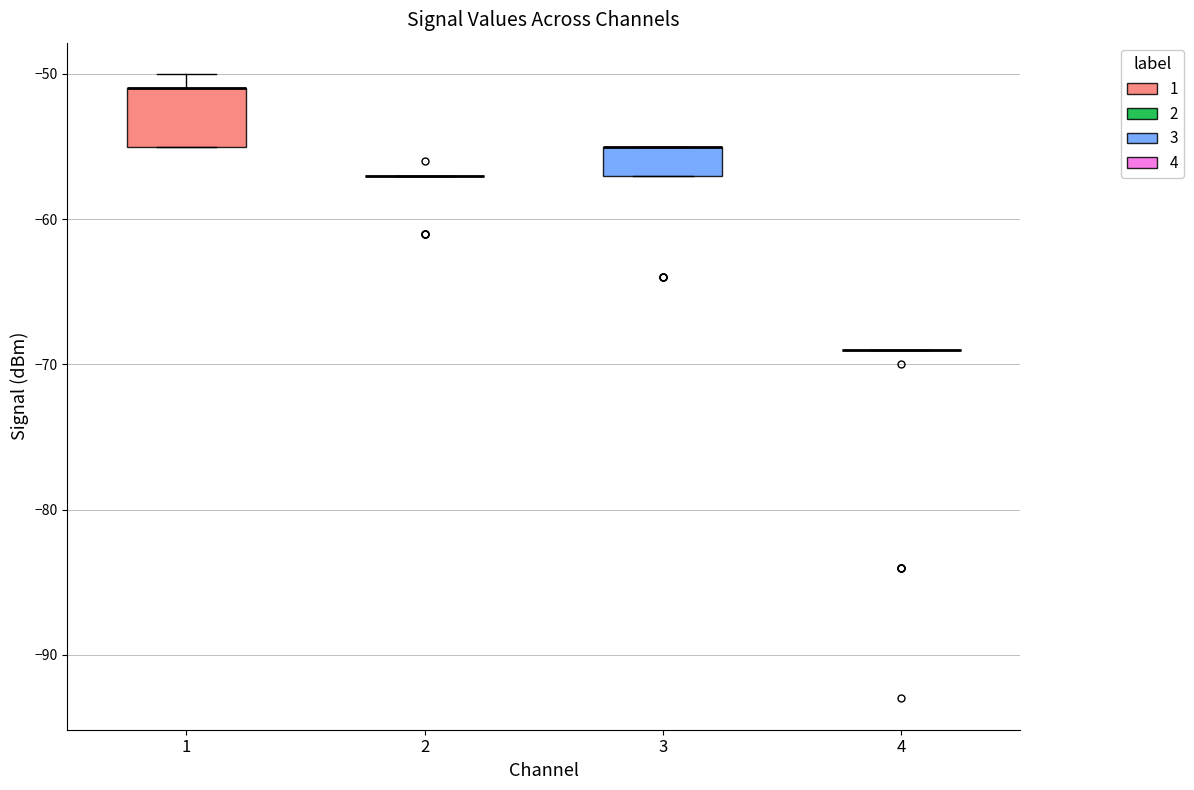

Reading left to right, read every box against the y-axis: the position of its median line, the range the box covers, and the ends of its whiskers. The values are not printed on the chart, so give them approximately, as read against the axis.

1: median -51 (drawn on the box's upper edge), box -55 to -51, whiskers -55 to -50
2: box collapsed to a line at -57, whiskers -57 to -57
3: median -55 (drawn on the box's upper edge), box -57 to -55, whiskers -57 to -55
4: box collapsed to a line at -69, whiskers -69 to -69